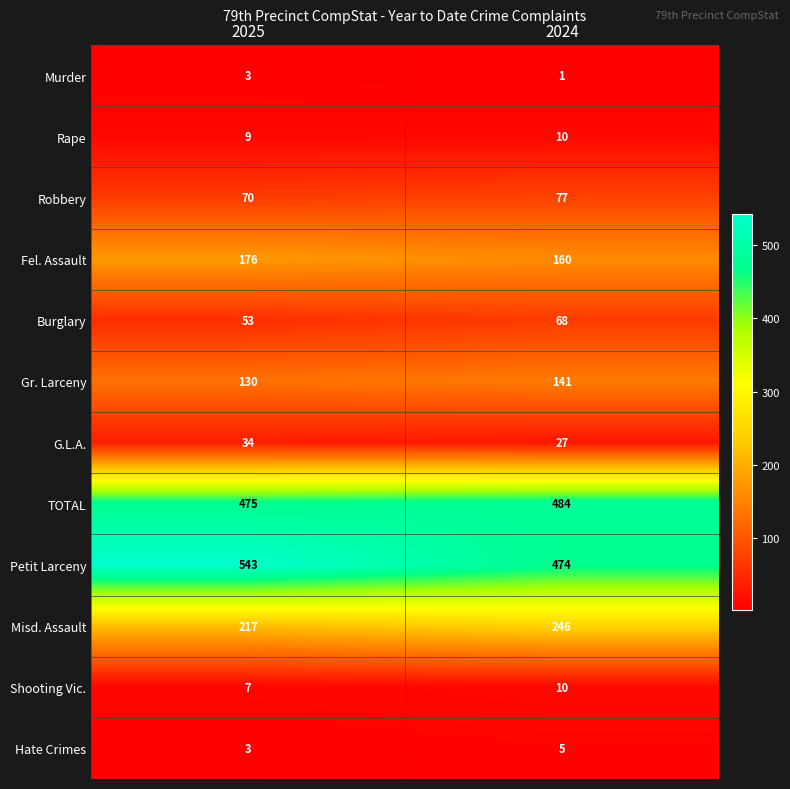

Rank the categories by Rape value from lowest to highest.

2025, 2024